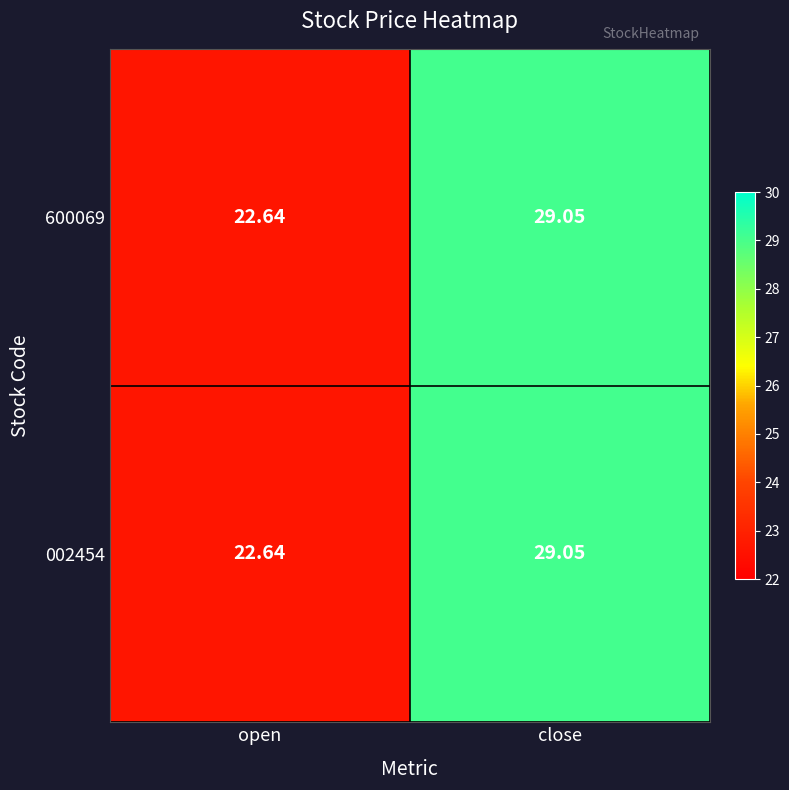

Which category has the highest value across all series?

close